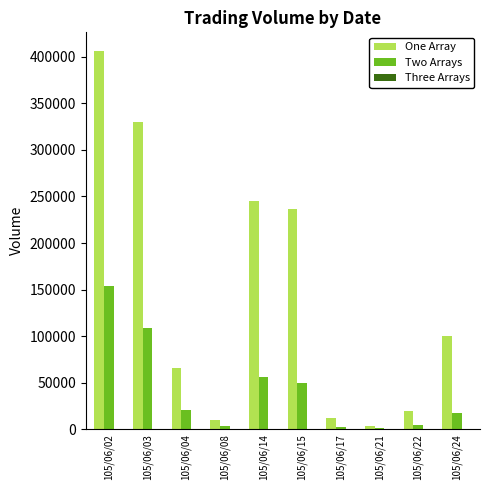

What is the sum of all Two Arrays values?

419900